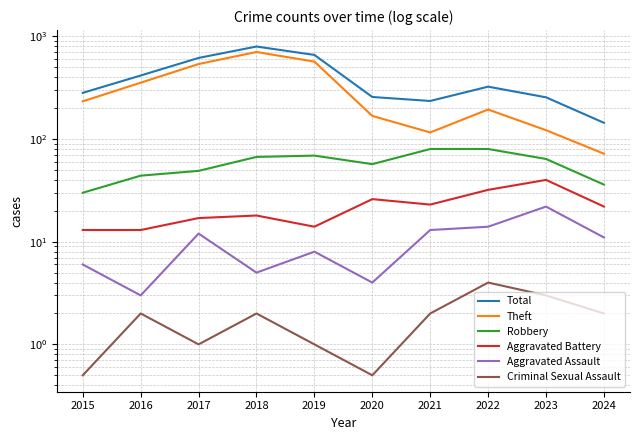

What is the total value across all series at 2021?

469.0